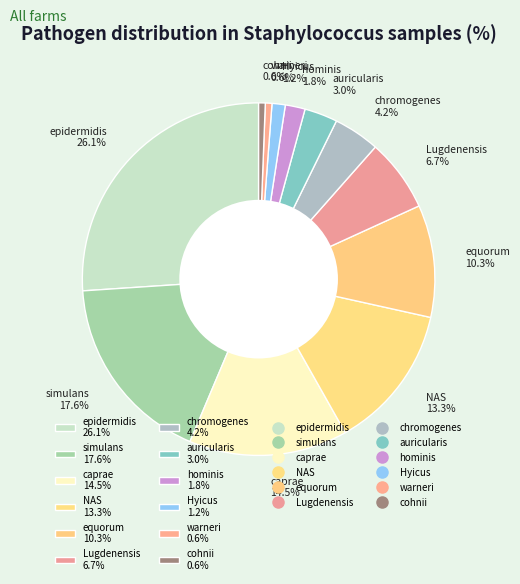

Is there a majority slice in this chart?

No